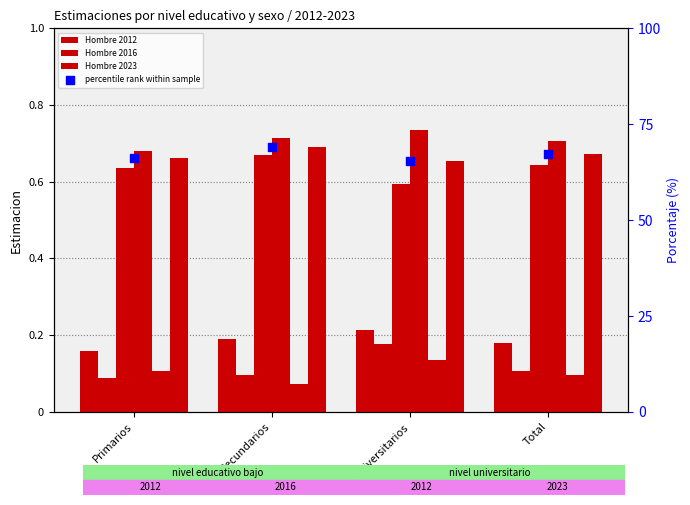

Is the value of Mujer 2023 at Primarios greater than the value of Total 2023 at Primarios?

Yes